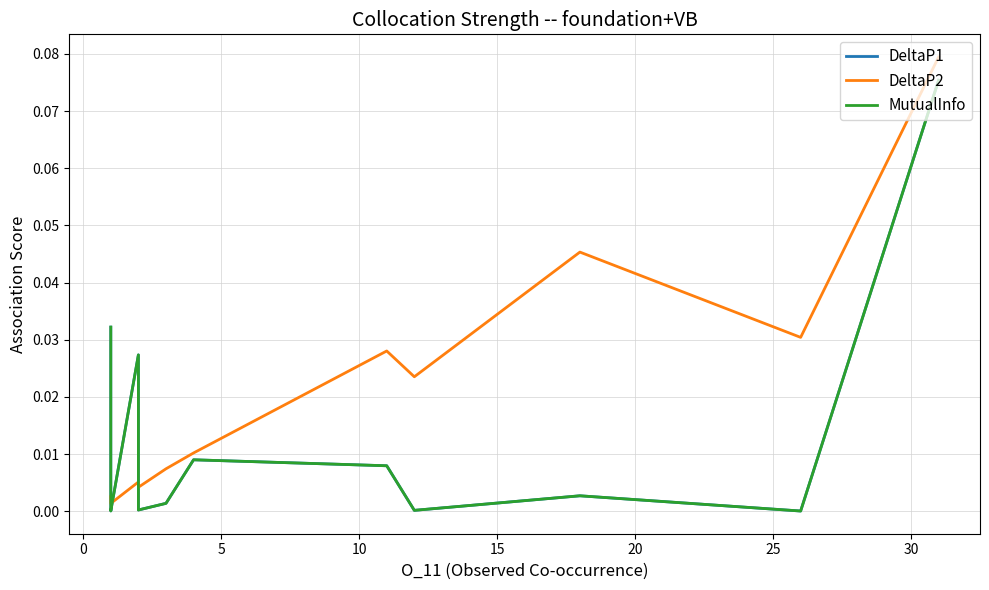

Which has a higher value, 5 or 15?

5